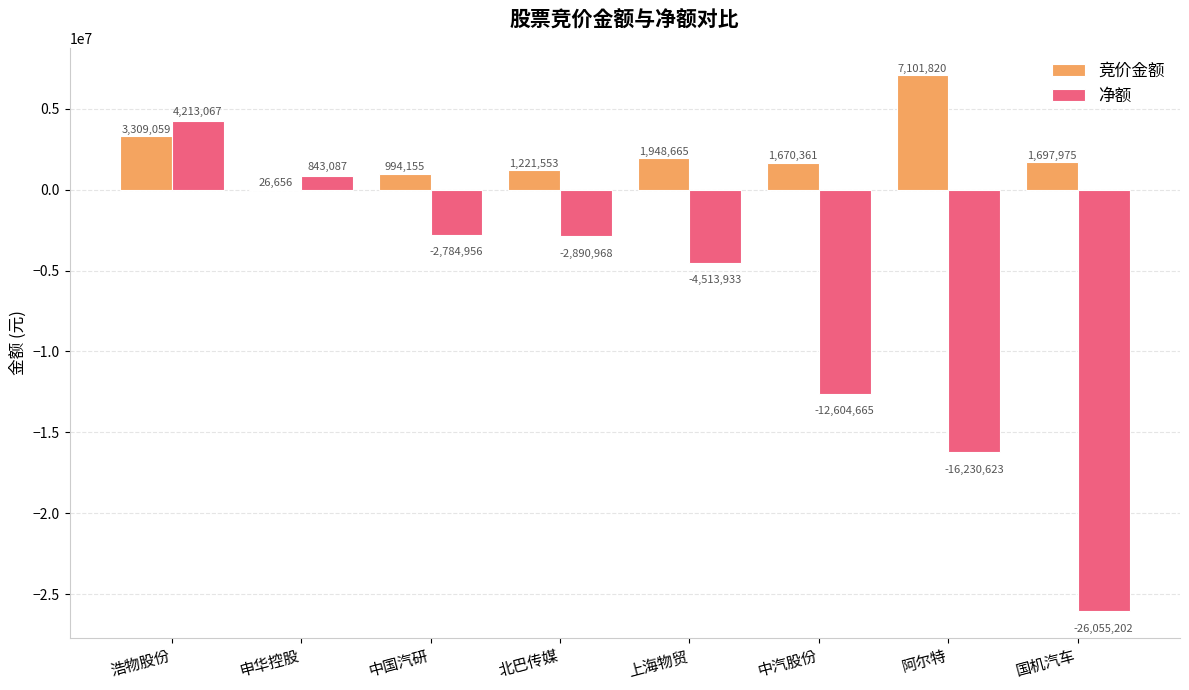

What is the greatest value displayed?

7101820